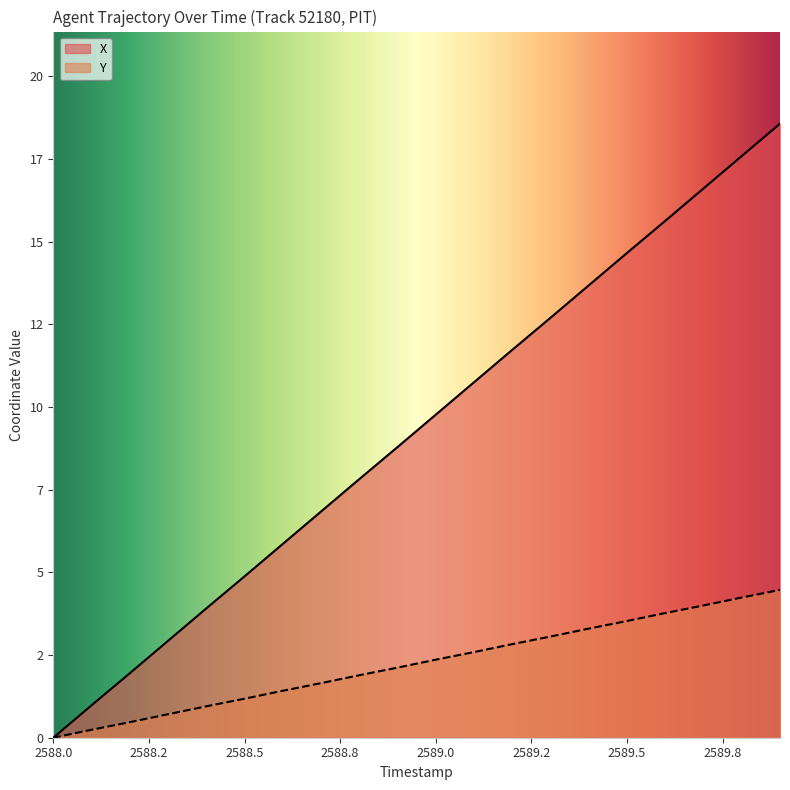

Reading left to right, extract all data points from this chart.

X: 0.0	1.0	1.9	2.9	3.9	4.9	5.9	6.8	7.8	8.8	9.8	10.8	11.7	12.7	13.7	14.7	15.6	16.6	17.6	18.6
Y: 0.0	0.2	0.5	0.7	0.9	1.2	1.4	1.6	1.9	2.1	2.4	2.6	2.8	3.1	3.3	3.5	3.8	4.0	4.2	4.5